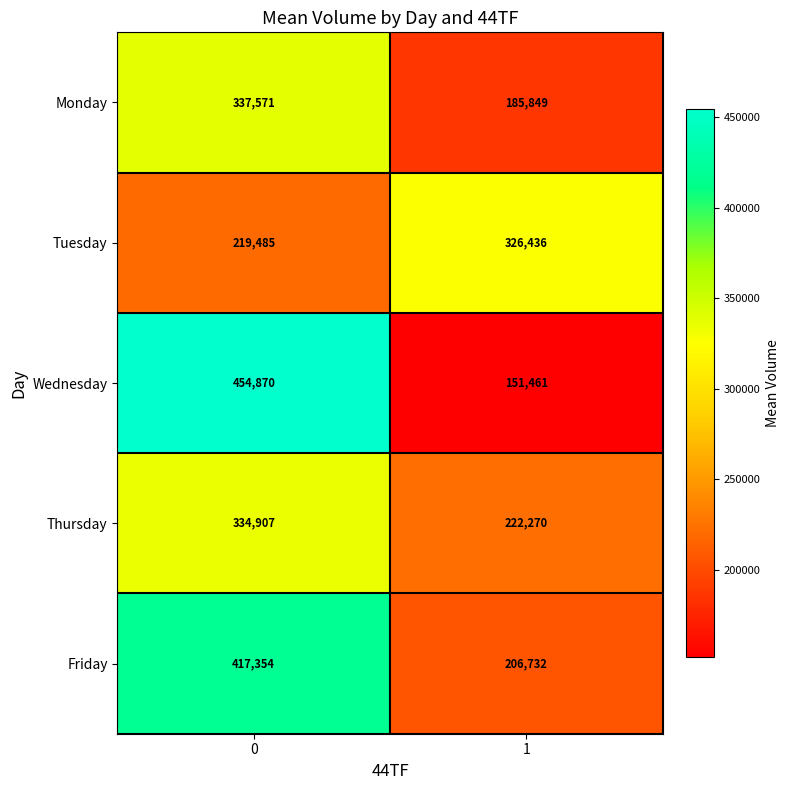

Which series has the largest range (max minus min)?

Wednesday